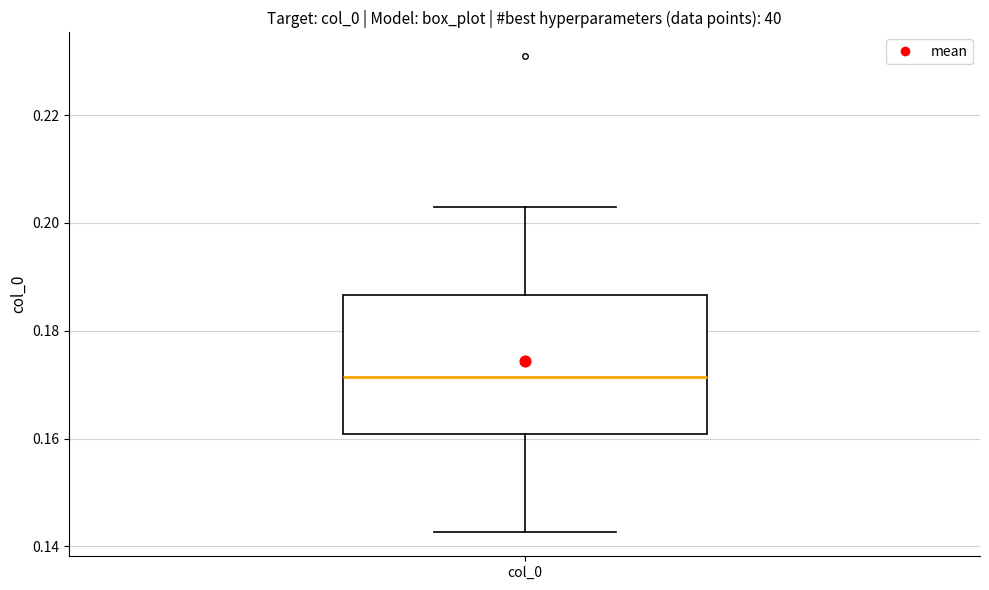

Transcribe this box plot: give where the median line is, the range the box spans, and where the two whiskers end, as read against the y-axis. The values are not printed on the chart, so give them approximately, as read against the axis.

median 0.172, box 0.160 to 0.186, whiskers 0.142 to 0.202